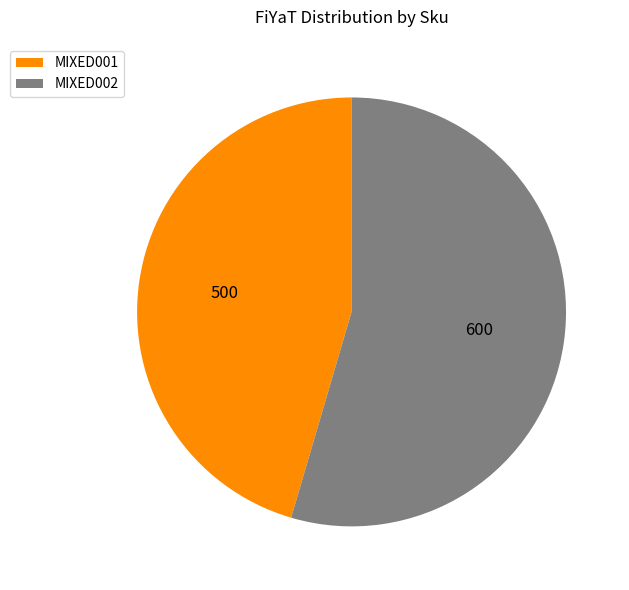

How many segments does this pie chart have?

2